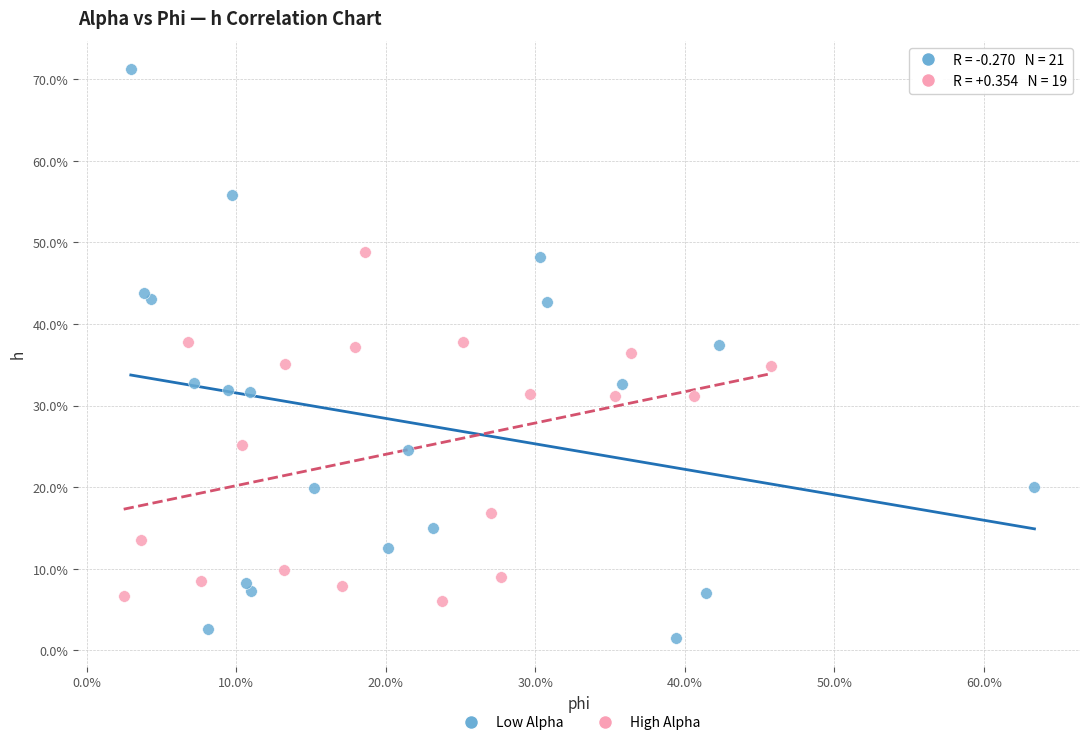

What are all the series names shown in the legend?

Low Alpha, High Alpha